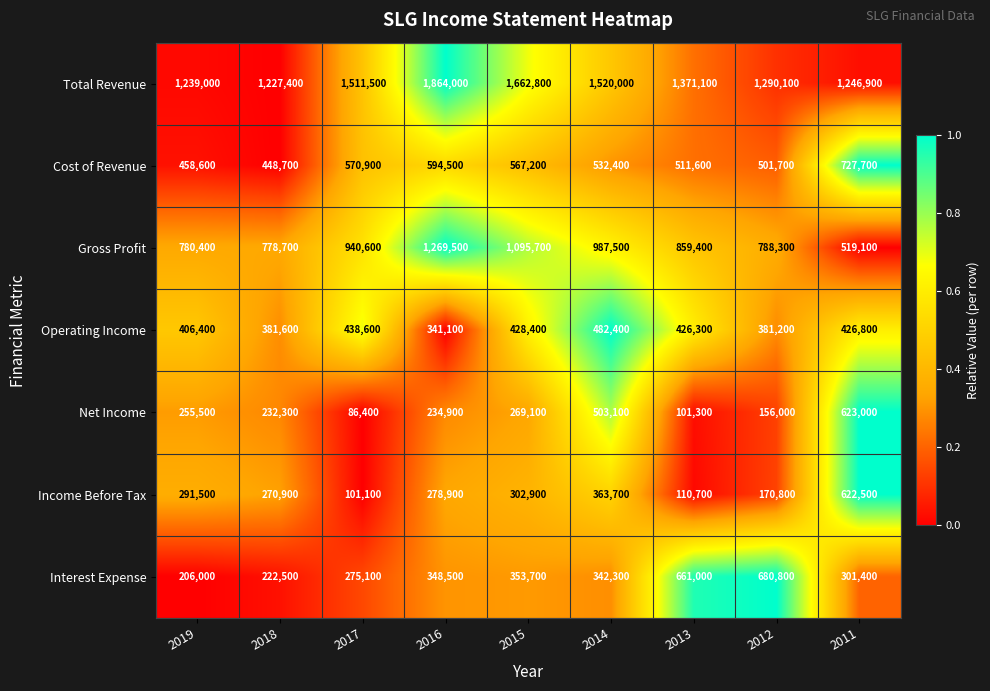

Rank the series at 2016 from lowest to highest value.

Net Income, Income Before Tax, Operating Income, Interest Expense, Cost of Revenue, Gross Profit, Total Revenue